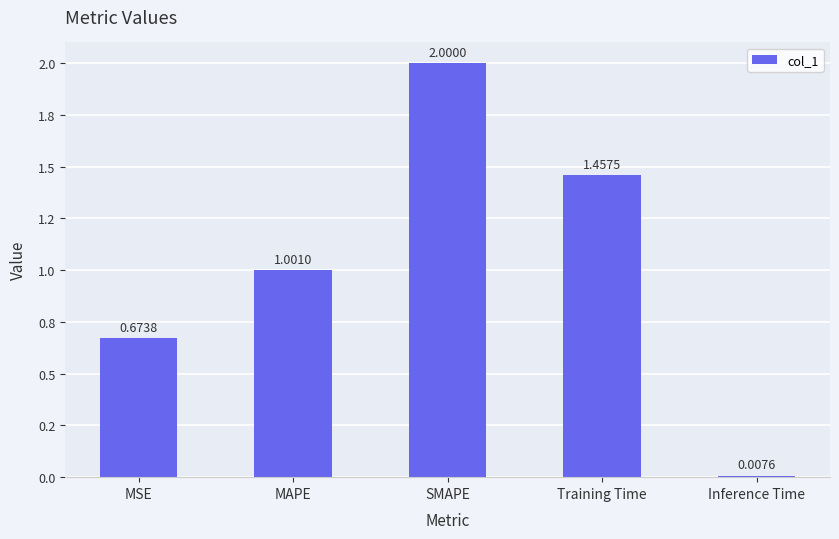

What is the ratio of the value at SMAPE to the value at Training Time?

1.4